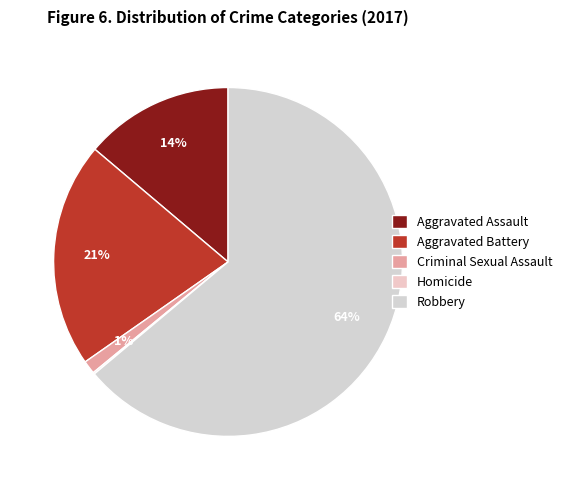

True or false: Homicide accounts for 5% of the total.

False